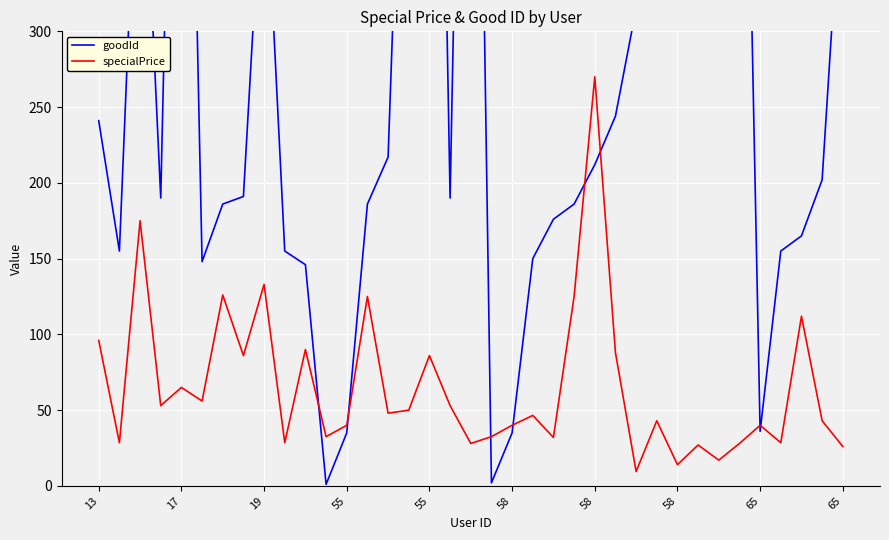

What is the difference between the second highest and minimum values in the specialPrice series?

165.5